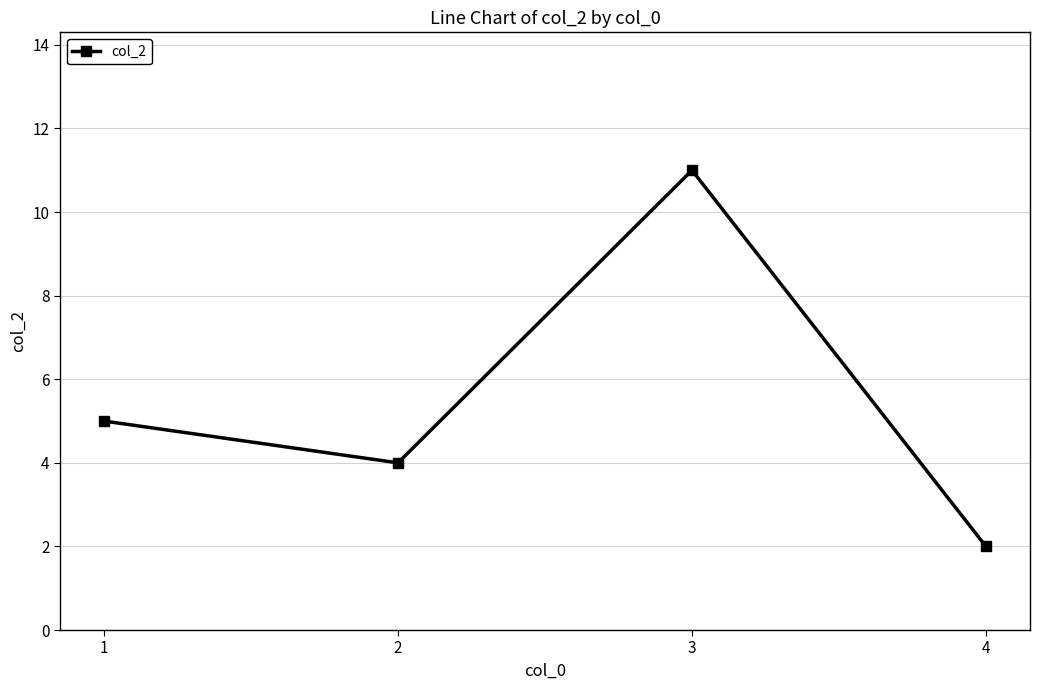

What is the maximum value shown in the chart?

11